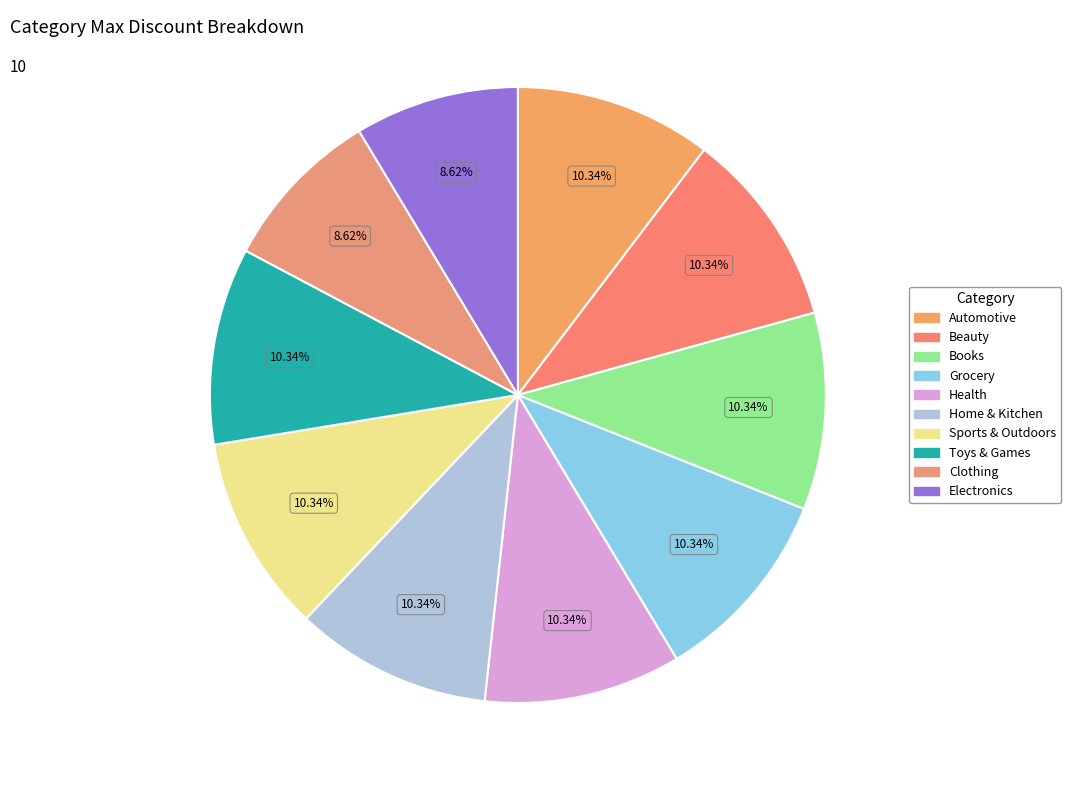

How many slices are in this pie chart?

10